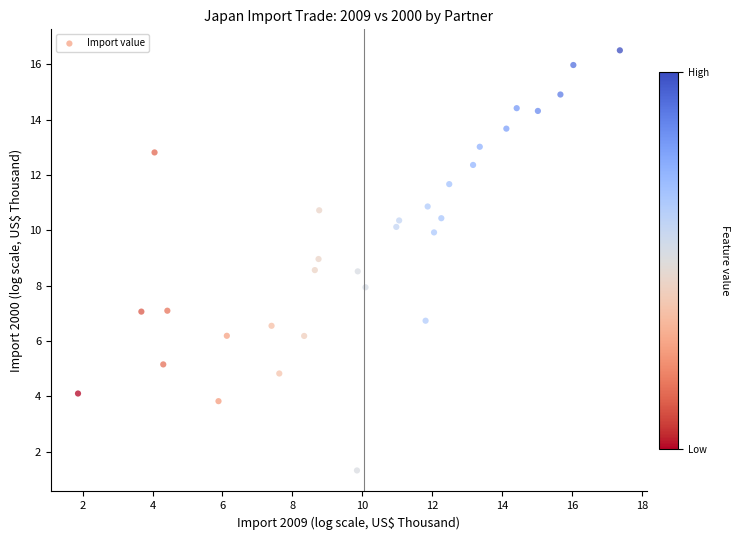

What is the range of Y values (max minus min)?

15.2